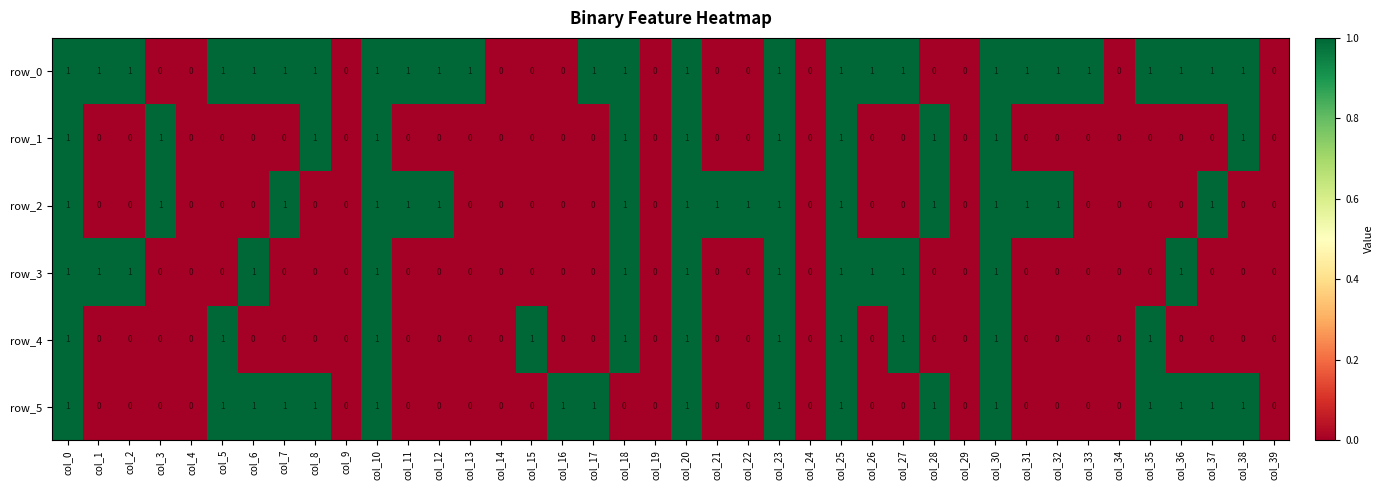

What is the total value across all series at col_18?

5